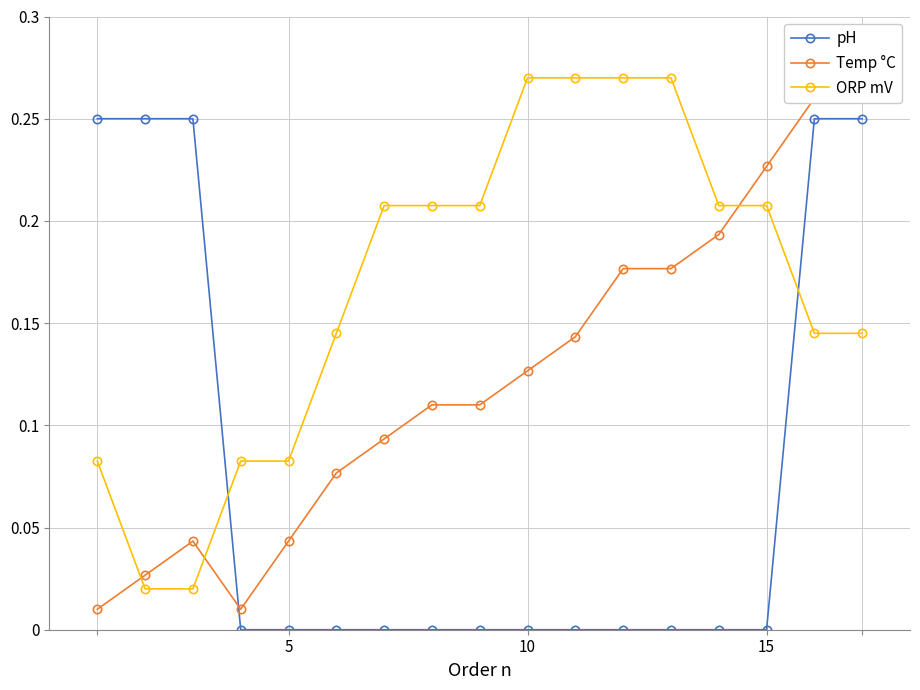

How many intersections are there between ORP mV and pH?

2